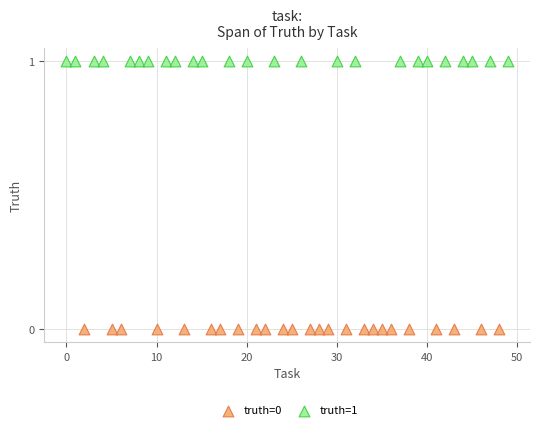

Which series contains the highest Y value?

truth=1